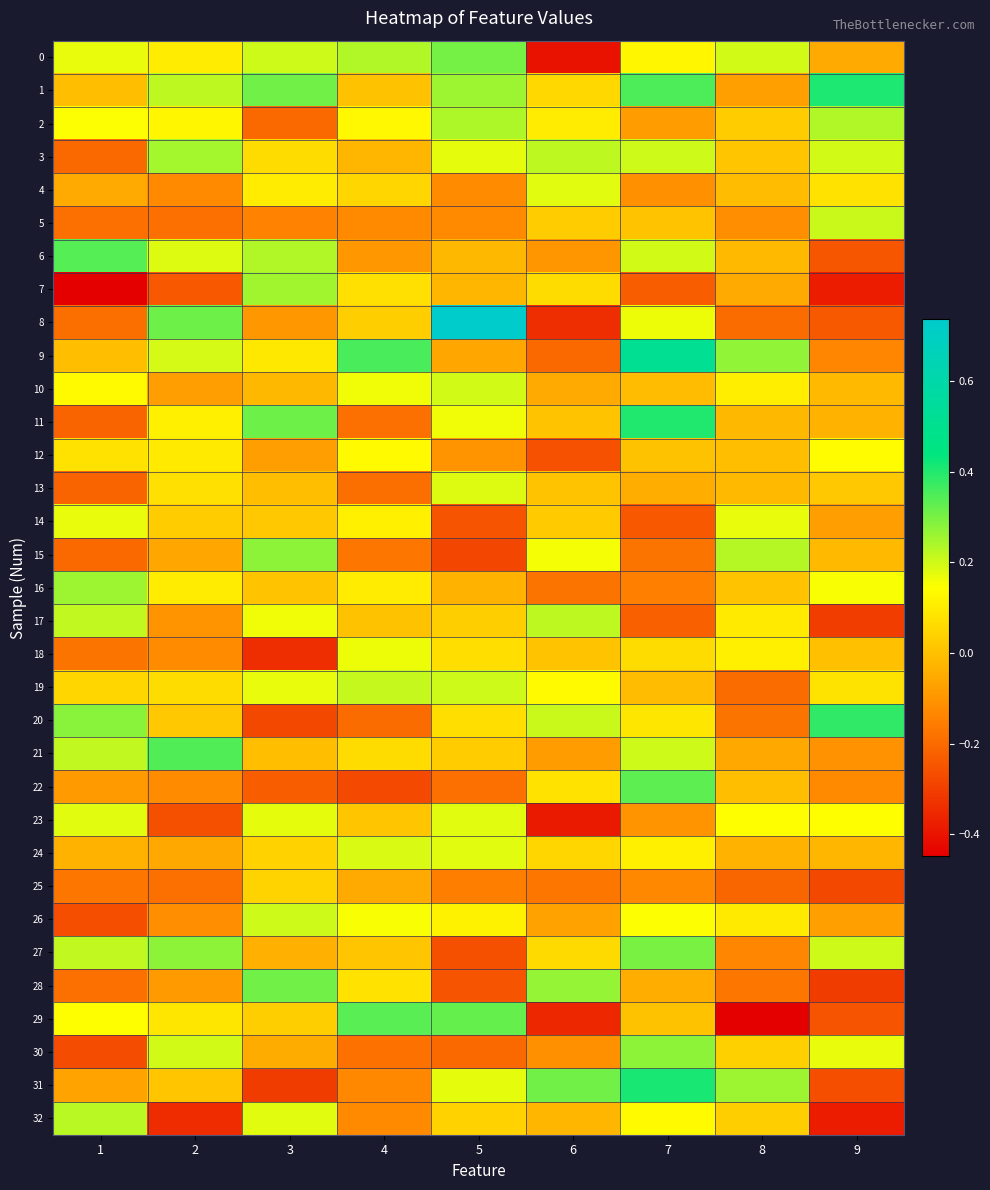

Reading right to left, extract all data points from this chart.

0: 9=-0.1	8=0.2	7=0.1	6=-0.4	5=0.3	4=0.2	3=0.2	2=0.1	1=0.2
1: 9=0.4	8=-0.1	7=0.3	6=0.1	5=0.3	4=0.0	3=0.3	2=0.2	1=-0.0
2: 9=0.2	8=0.0	7=-0.1	6=0.1	5=0.2	4=0.1	3=-0.2	2=0.1	1=0.1
3: 9=0.2	8=0.0	7=0.2	6=0.2	5=0.2	4=-0.0	3=0.1	2=0.2	1=-0.2
4: 9=0.1	8=-0.0	7=-0.1	6=0.2	5=-0.1	4=0.0	3=0.1	2=-0.1	1=-0.1
5: 9=0.2	8=-0.1	7=0.0	6=0.0	5=-0.1	4=-0.1	3=-0.1	2=-0.2	1=-0.2
6: 9=-0.2	8=-0.0	7=0.2	6=-0.1	5=-0.0	4=-0.1	3=0.2	2=0.2	1=0.3
7: 9=-0.4	8=-0.1	7=-0.2	6=0.1	5=-0.0	4=0.1	3=0.3	2=-0.2	1=-0.4
8: 9=-0.2	8=-0.2	7=0.2	6=-0.3	5=0.7	4=0.0	3=-0.1	2=0.3	1=-0.2
9: 9=-0.1	8=0.3	7=0.5	6=-0.2	5=-0.1	4=0.4	3=0.1	2=0.2	1=-0.0
10: 9=-0.0	8=0.1	7=-0.0	6=-0.1	5=0.2	4=0.2	3=-0.0	2=-0.1	1=0.1
11: 9=-0.0	8=-0.0	7=0.4	6=0.0	5=0.2	4=-0.2	3=0.3	2=0.1	1=-0.2
12: 9=0.1	8=-0.0	7=0.0	6=-0.3	5=-0.1	4=0.1	3=-0.1	2=0.1	1=0.1
13: 9=0.0	8=-0.0	7=-0.0	6=0.0	5=0.2	4=-0.2	3=-0.0	2=0.1	1=-0.2
14: 9=-0.1	8=0.2	7=-0.2	6=0.0	5=-0.3	4=0.1	3=0.0	2=0.0	1=0.2
15: 9=-0.0	8=0.2	7=-0.2	6=0.2	5=-0.3	4=-0.2	3=0.3	2=-0.1	1=-0.2
16: 9=0.2	8=0.0	7=-0.2	6=-0.2	5=-0.0	4=0.1	3=0.0	2=0.1	1=0.3
17: 9=-0.3	8=0.1	7=-0.2	6=0.2	5=0.0	4=0.0	3=0.2	2=-0.1	1=0.2
18: 9=-0.0	8=0.1	7=0.1	6=0.0	5=0.1	4=0.2	3=-0.3	2=-0.1	1=-0.2
19: 9=0.1	8=-0.2	7=-0.0	6=0.1	5=0.2	4=0.2	3=0.2	2=0.1	1=0.0
20: 9=0.4	8=-0.2	7=0.1	6=0.2	5=0.1	4=-0.2	3=-0.3	2=0.0	1=0.3
21: 9=-0.1	8=-0.1	7=0.2	6=-0.1	5=0.0	4=0.1	3=-0.0	2=0.3	1=0.2
22: 9=-0.1	8=-0.0	7=0.3	6=0.1	5=-0.2	4=-0.3	3=-0.2	2=-0.1	1=-0.1
23: 9=0.1	8=0.1	7=-0.1	6=-0.4	5=0.2	4=0.0	3=0.2	2=-0.3	1=0.2
24: 9=-0.0	8=-0.0	7=0.1	6=0.0	5=0.2	4=0.2	3=0.0	2=-0.1	1=-0.0
25: 9=-0.3	8=-0.2	7=-0.1	6=-0.2	5=-0.2	4=-0.1	3=0.0	2=-0.2	1=-0.2
26: 9=-0.1	8=0.1	7=0.1	6=-0.1	5=0.1	4=0.2	3=0.2	2=-0.1	1=-0.3
27: 9=0.2	8=-0.1	7=0.3	6=0.1	5=-0.3	4=0.0	3=-0.0	2=0.3	1=0.2
28: 9=-0.3	8=-0.2	7=-0.0	6=0.3	5=-0.2	4=0.1	3=0.3	2=-0.1	1=-0.2
29: 9=-0.3	8=-0.4	7=0.0	6=-0.4	5=0.3	4=0.3	3=0.0	2=0.1	1=0.1
30: 9=0.2	8=0.0	7=0.3	6=-0.1	5=-0.2	4=-0.2	3=-0.0	2=0.2	1=-0.3
31: 9=-0.3	8=0.3	7=0.4	6=0.3	5=0.2	4=-0.1	3=-0.3	2=0.0	1=-0.1
32: 9=-0.4	8=0.0	7=0.1	6=-0.0	5=0.0	4=-0.1	3=0.2	2=-0.3	1=0.2